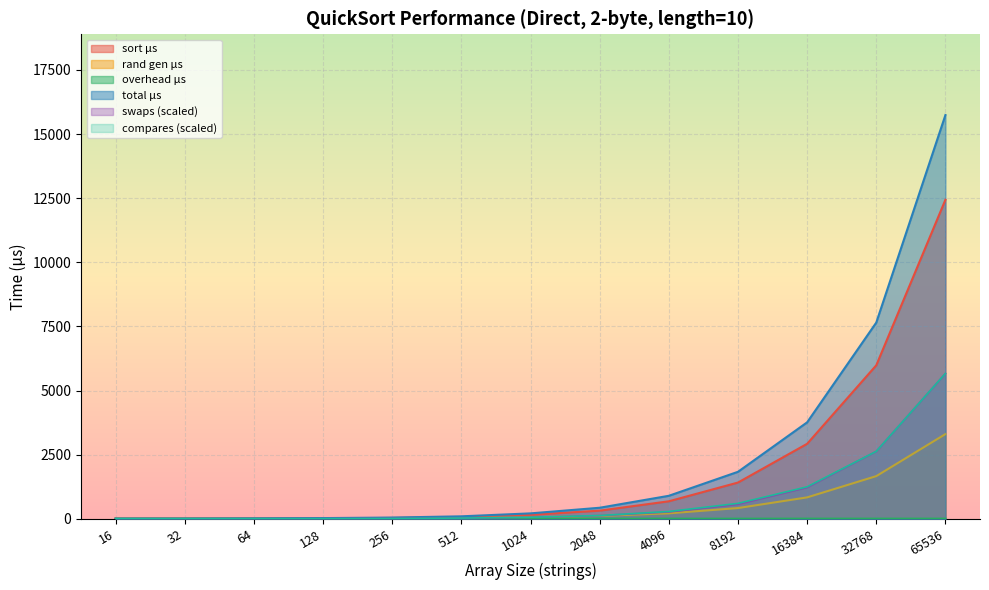

Read the sort_us value at 16.

1.4